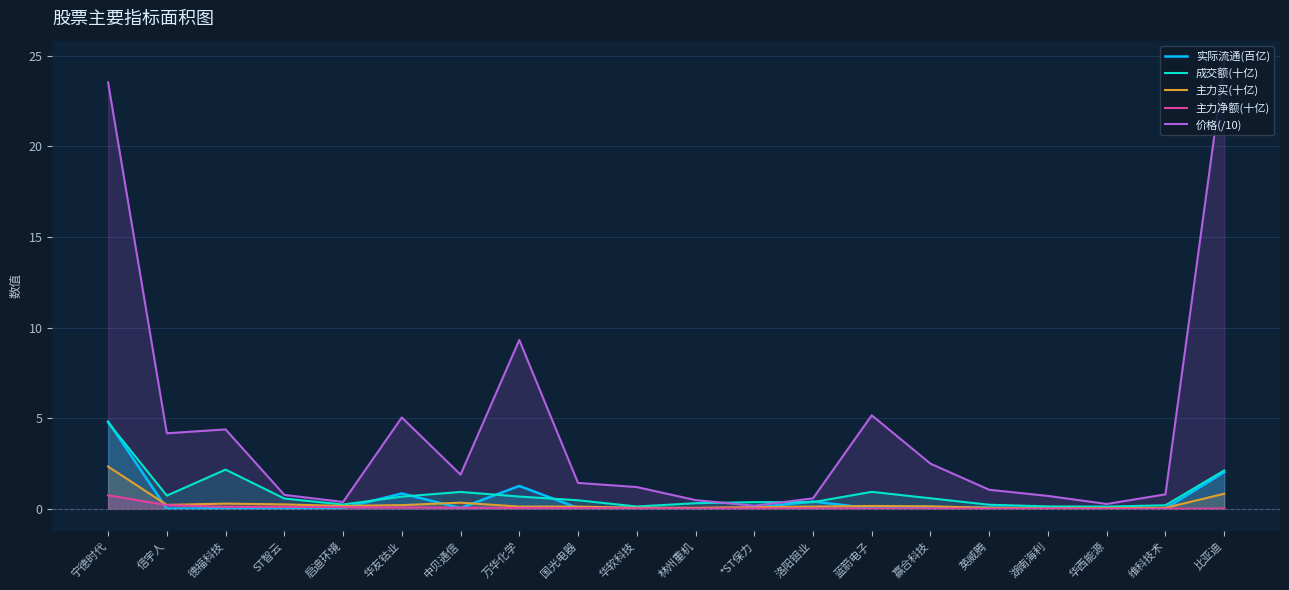

Does the chart display data point markers on the line(s)?

No